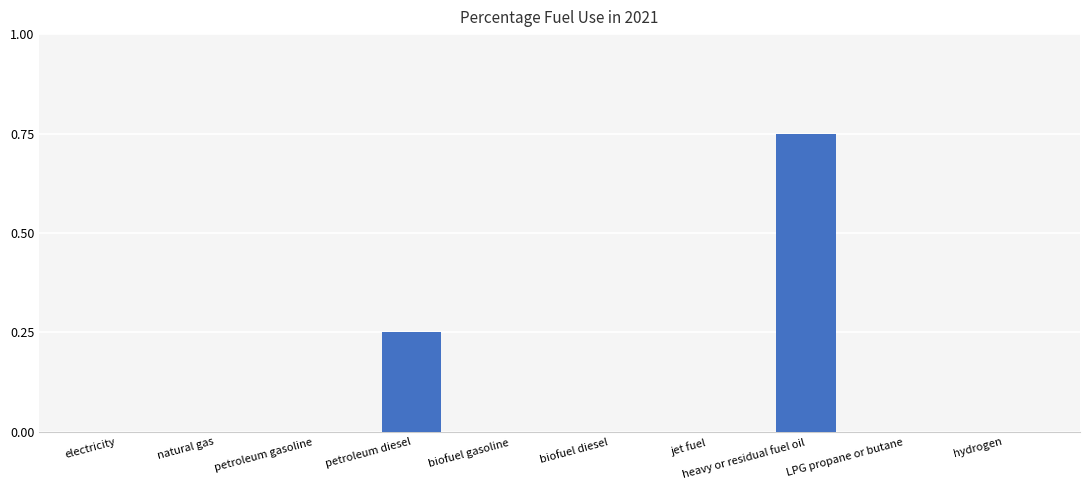

What is the sum of all values?

1.0